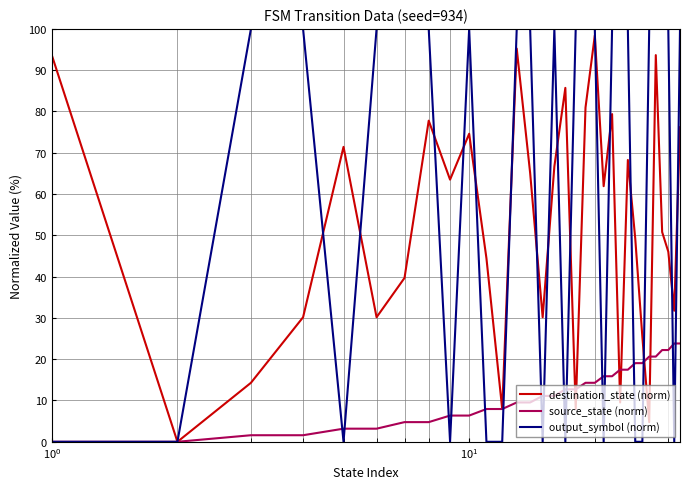

At how many categories does at least one series exceed 74?

22